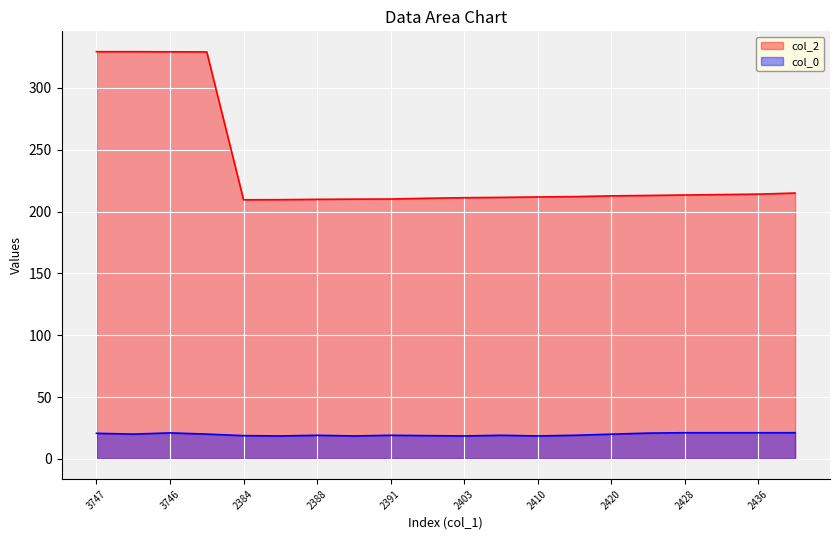

True or false: col_0 and col_2 cross at least once.

False